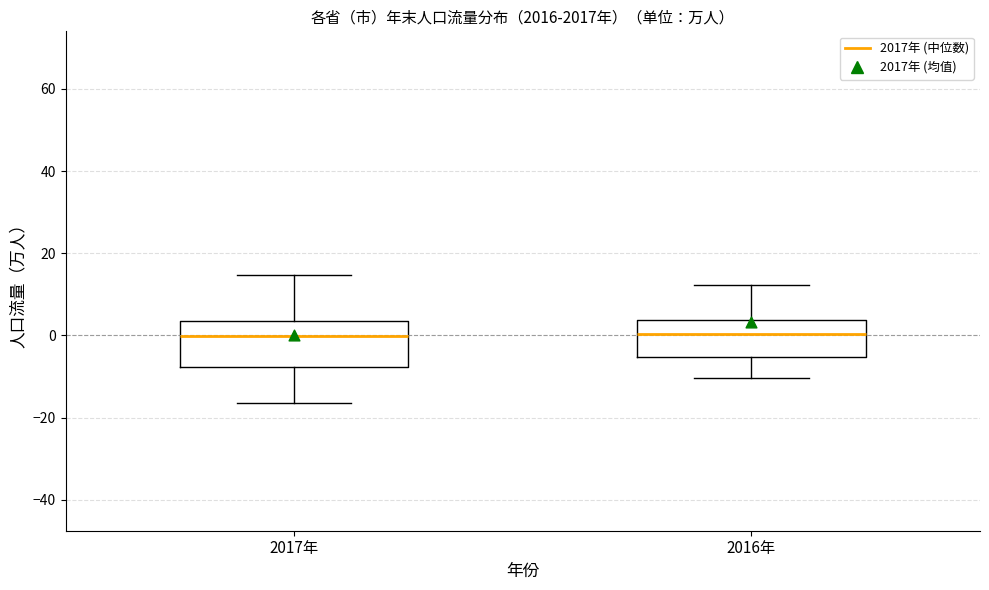

Comparing the boxes themselves (not the whiskers), which one is the tallest?

2017年